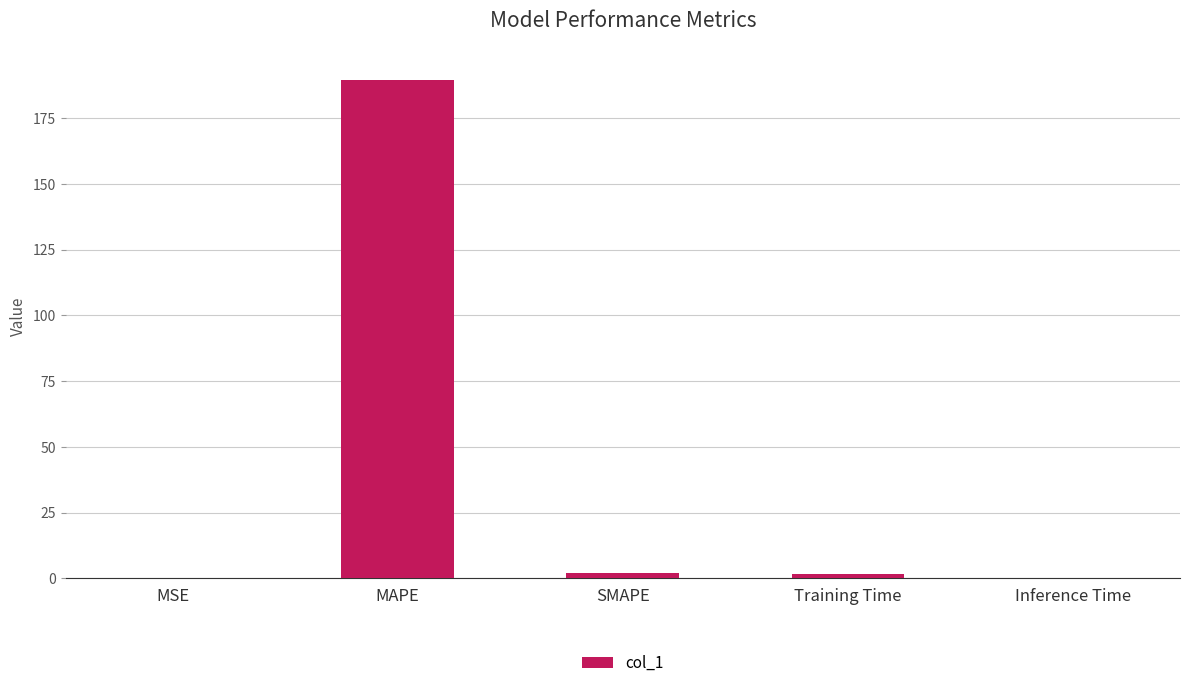

Between MAPE and MSE, which is larger?

MAPE